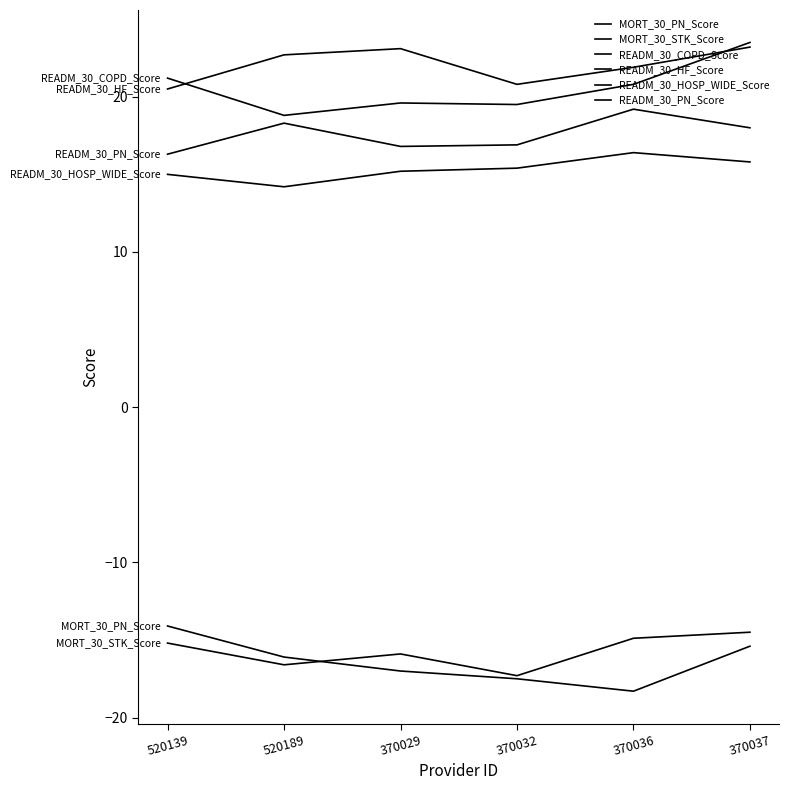

What value does the MORT_30_PN_Score series have at 370032?

-17.5